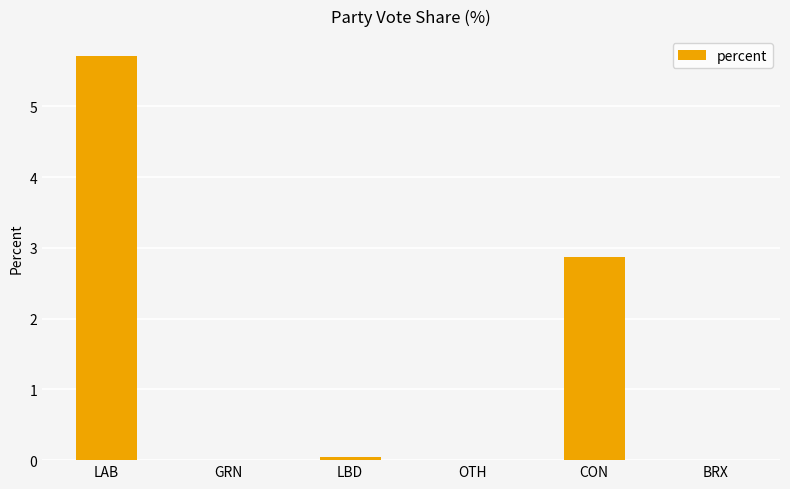

Which has a higher value, CON or LBD?

CON